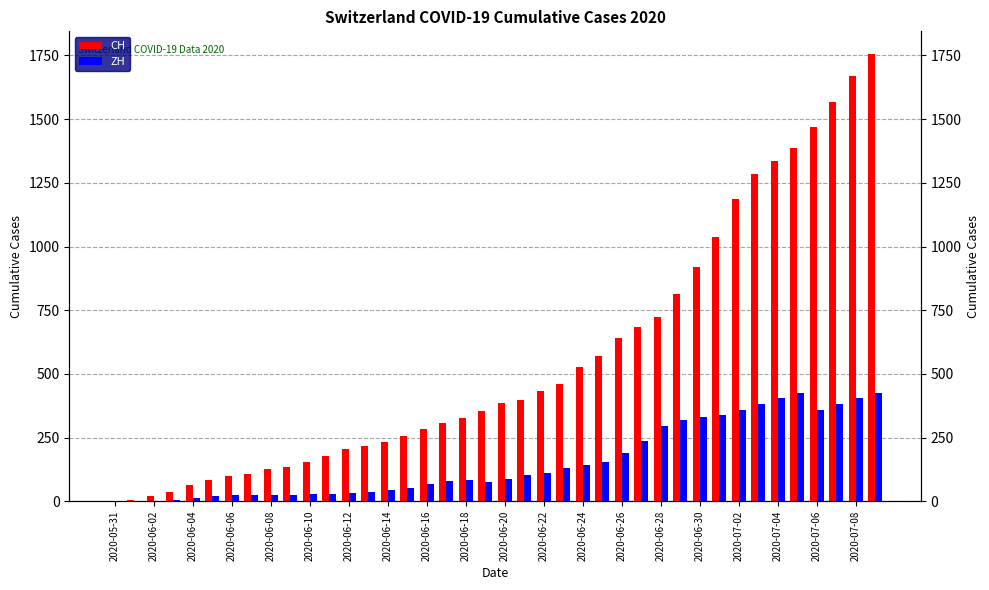

How many positive values does the ZH series have?

38